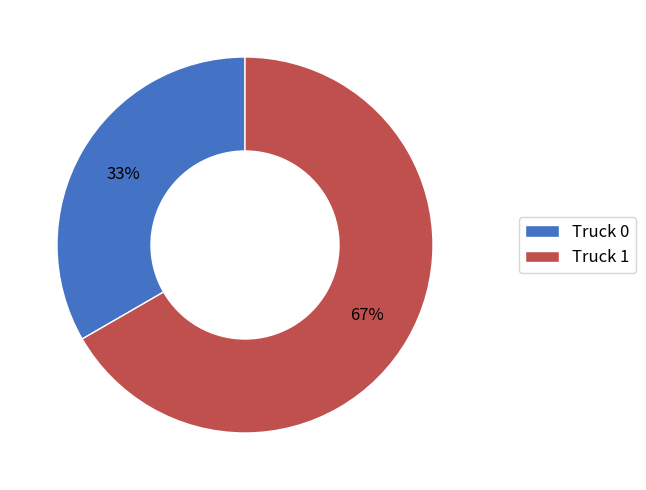

Is there a majority slice in this chart?

Yes